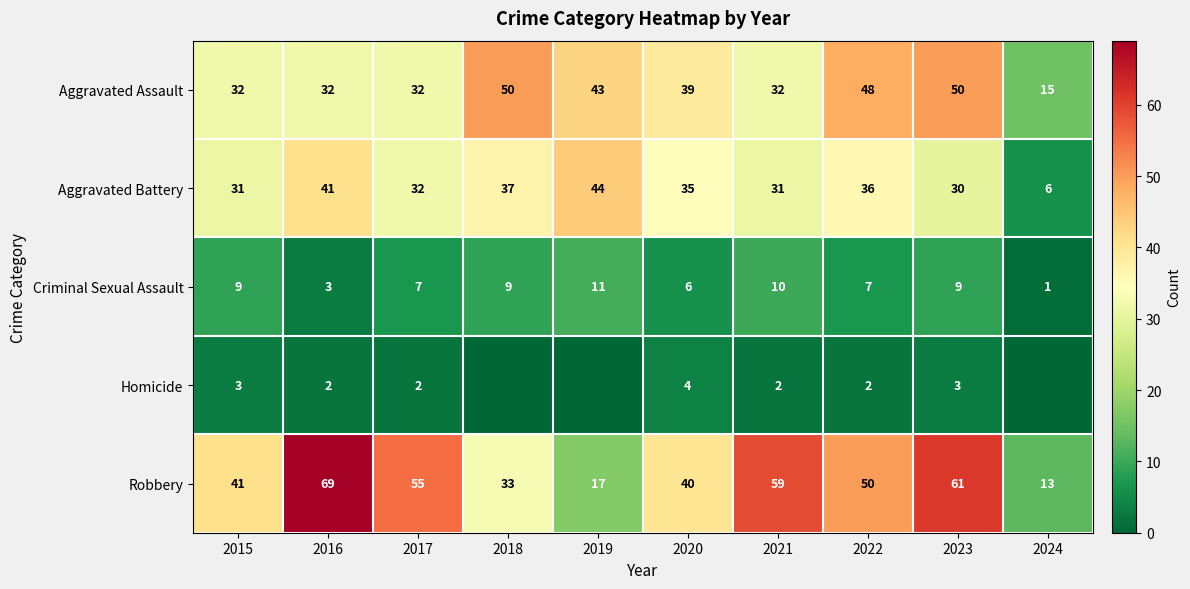

At how many categories does at least one series exceed 60?

2